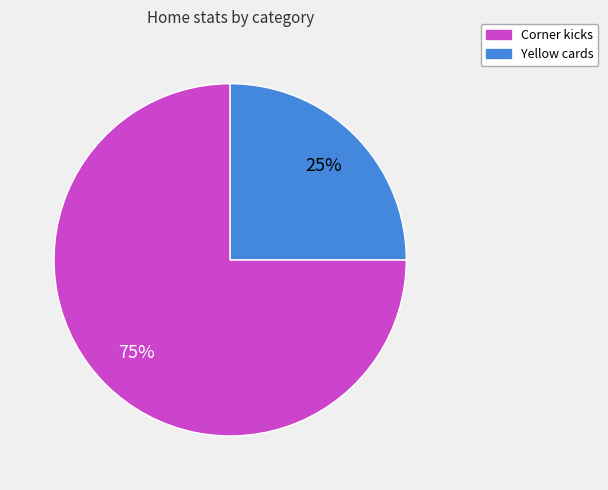

Rank the categories by value from lowest to highest.

Yellow cards, Corner kicks